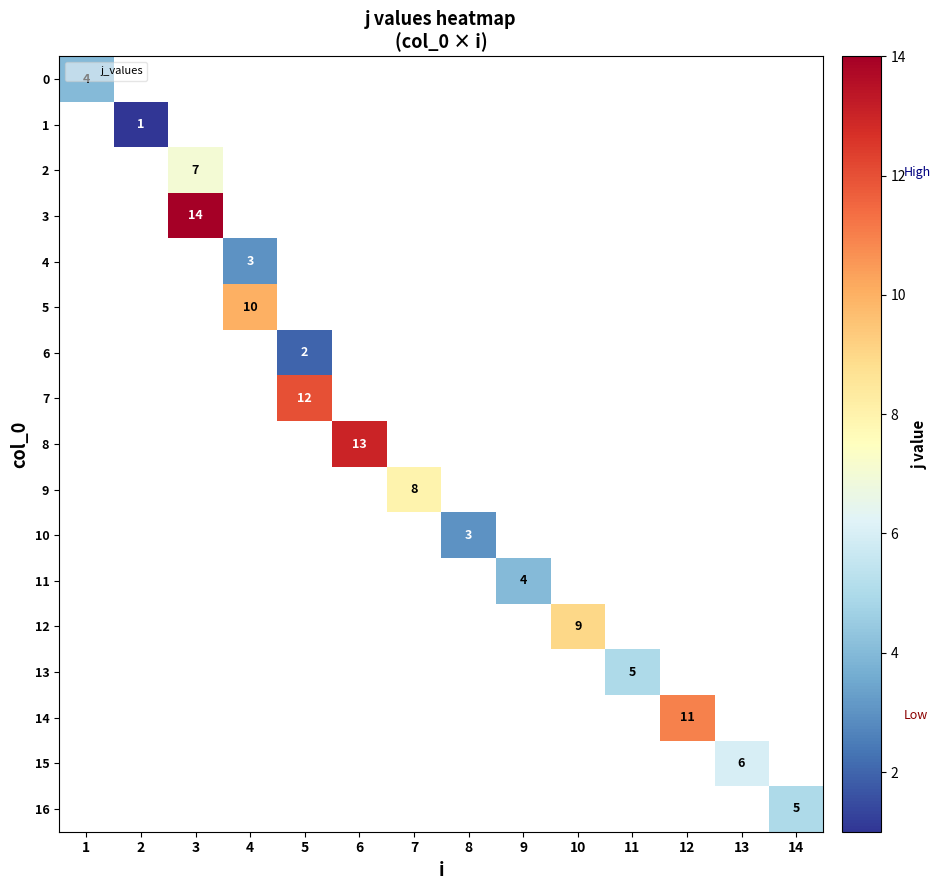

Which has a higher value, 14 or 4?

4